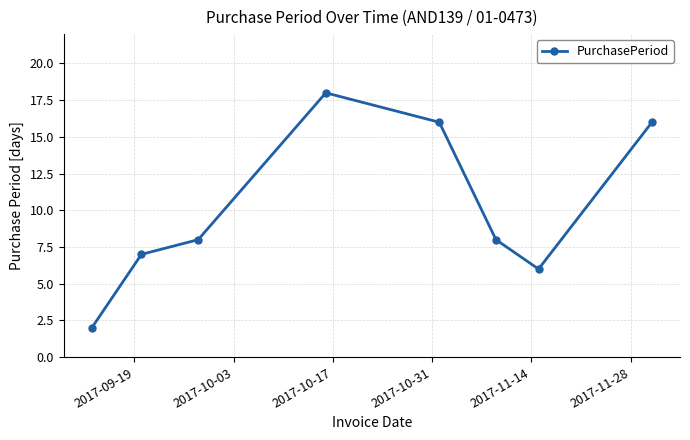

What is the greatest value displayed?

18